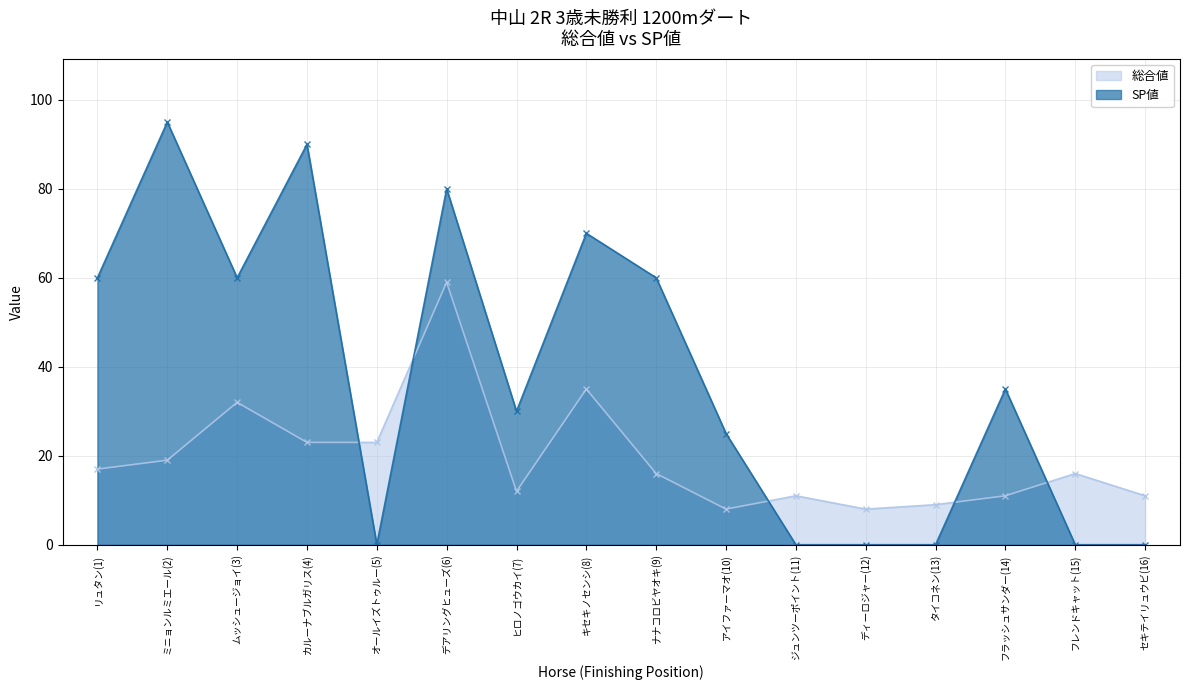

What is the total value across all series at キセキノセンシ(8)?

105